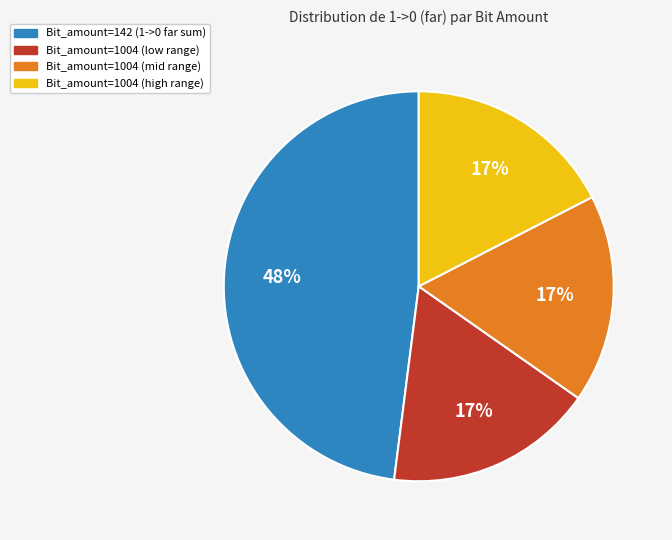

To the nearest percent, what is the average slice percentage?

25%